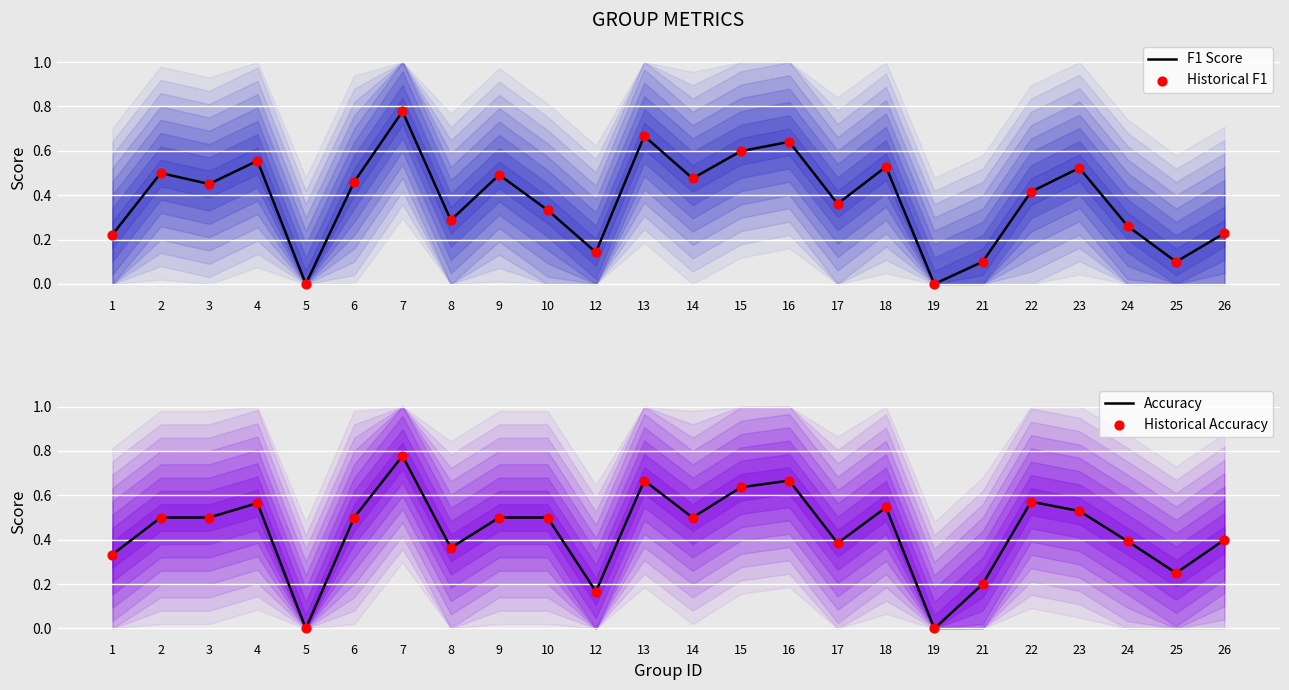

What is the total value across all series at 24?

1.3